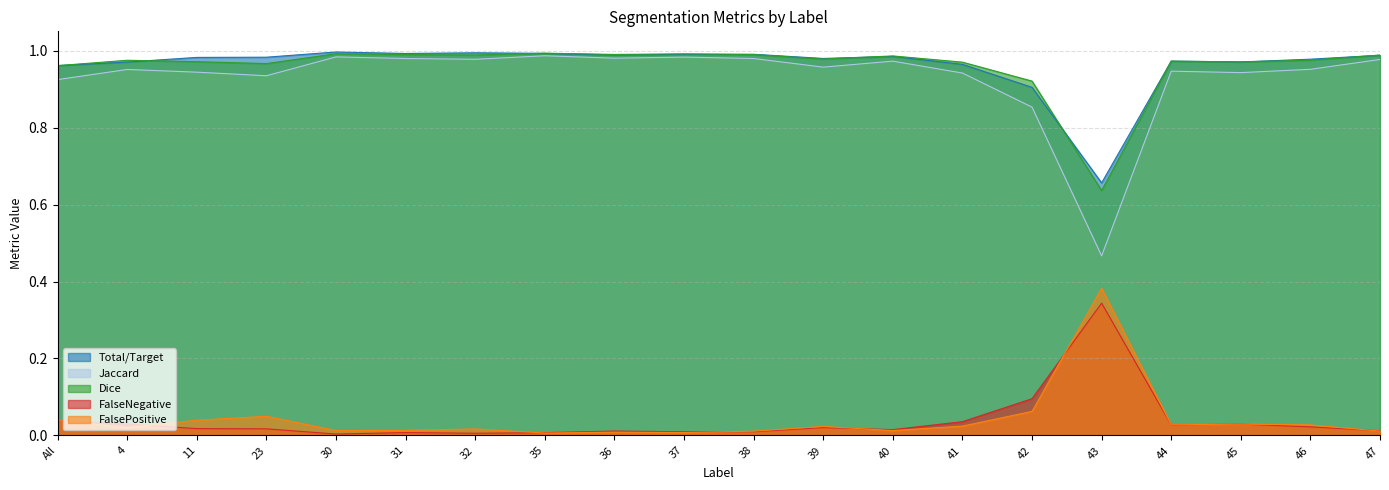

What is the maximum value shown in the chart?

1.0